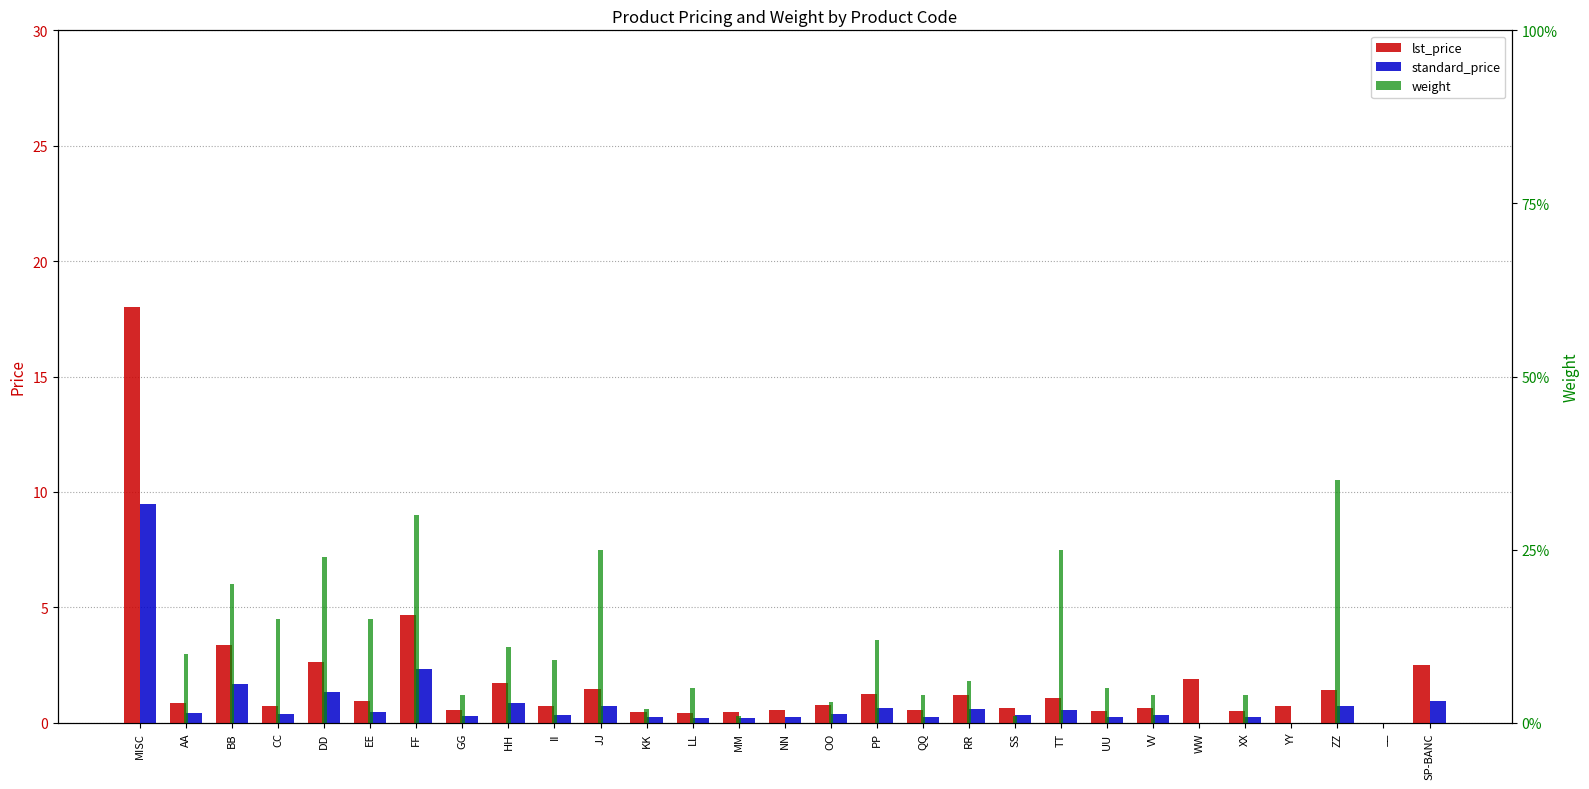

What is the label of the 6th bar from the right?

WW